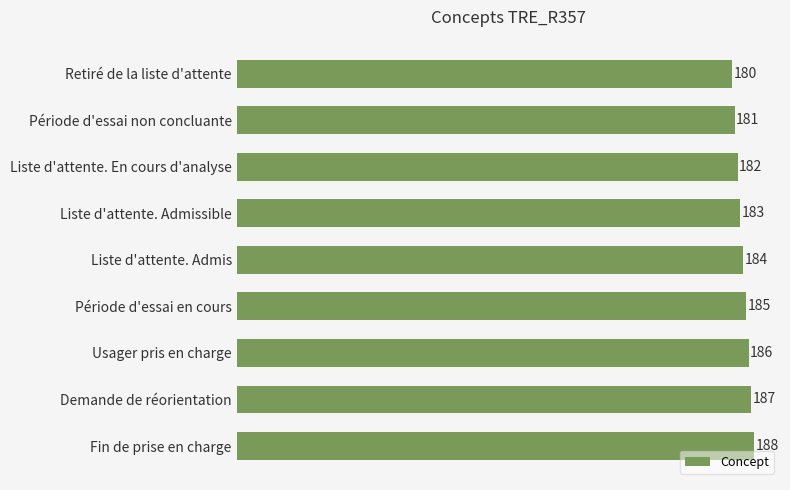

Reading top to bottom, what are all the values shown in this chart?

Retiré de la liste d'attente=180	Période d'essai non concluante=181	Liste d'attente. En cours d'analyse=182	Liste d'attente. Admissible=183	Liste d'attente. Admis=184	Période d'essai en cours=185	Usager pris en charge=186	Demande de réorientation=187	Fin de prise en charge=188